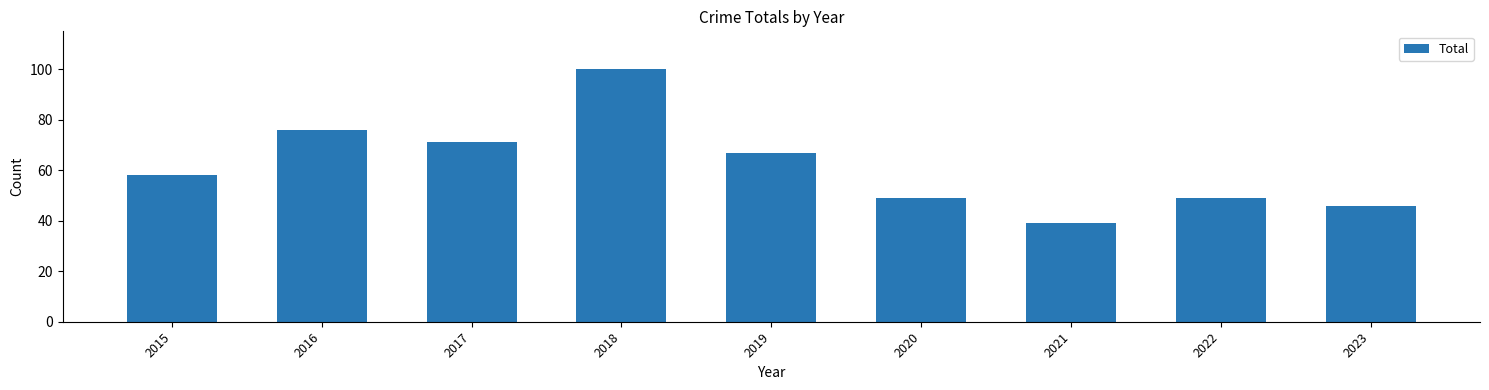

True or false: the data shows 76 at 2016.

True